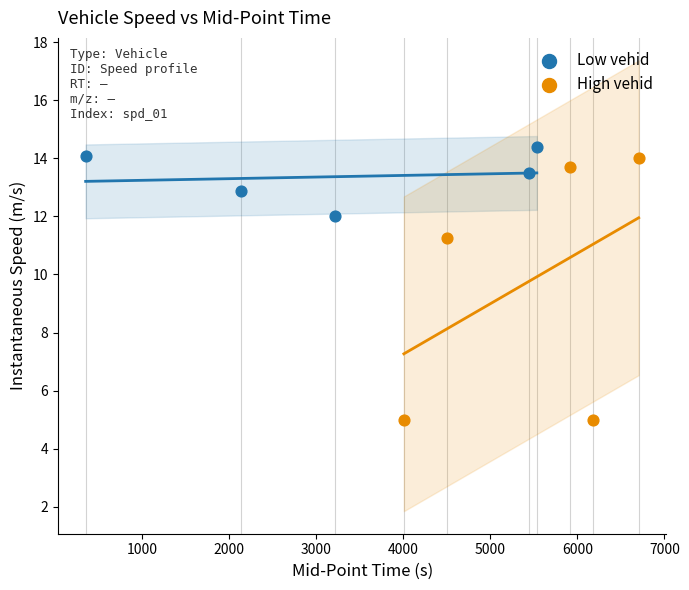

Which series has the largest Y range (max minus min)?

High vehid